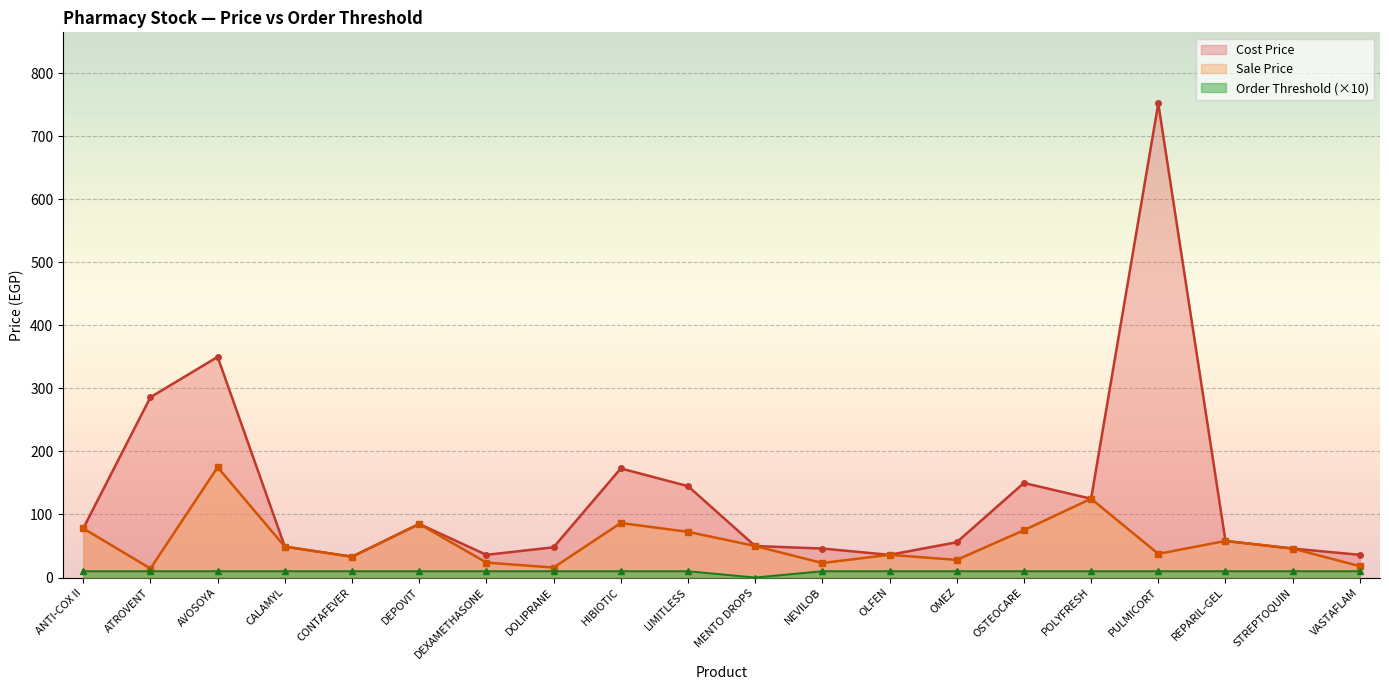

True or false: Sale Price and Order Threshold cross at least once.

False